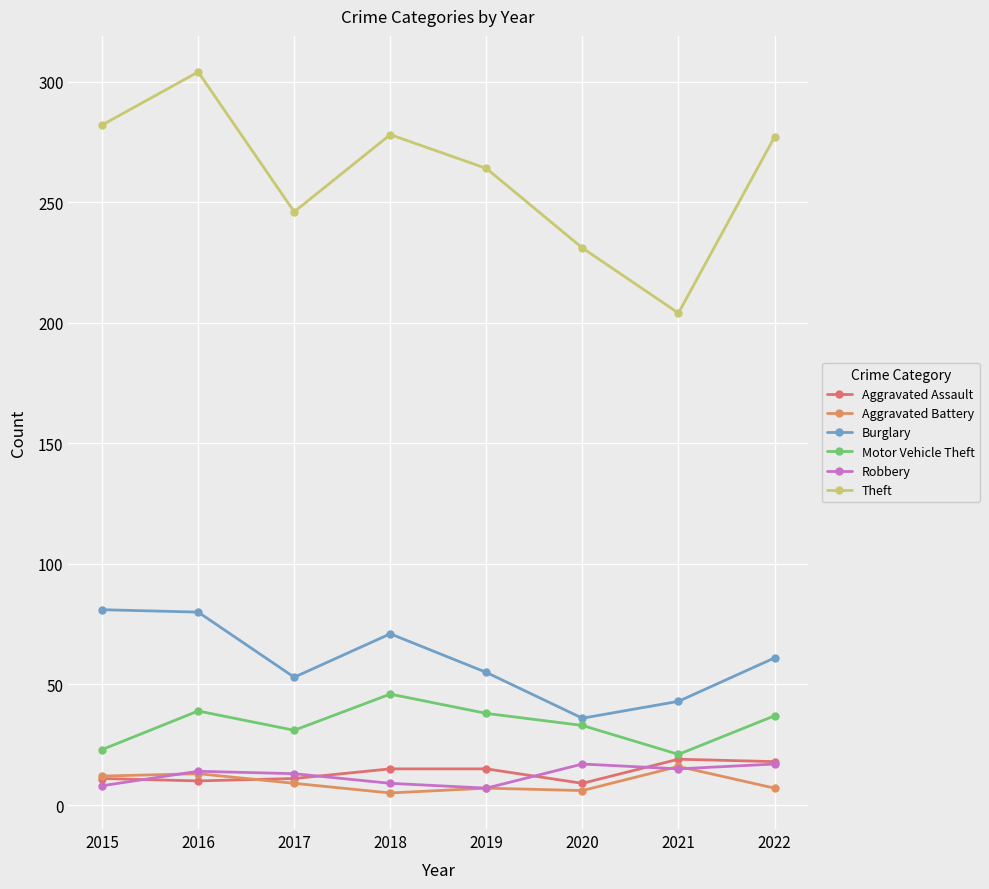

At which label is Burglary closest to 58?

2019